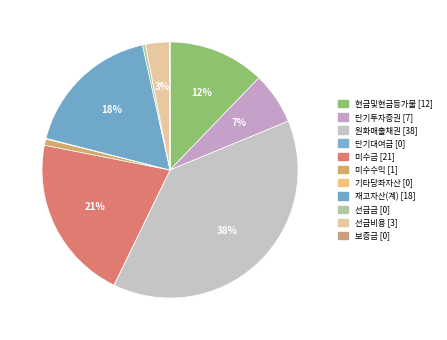

To the nearest percent, what is the combined percentage of 미수금 and 단기대여금?

21%